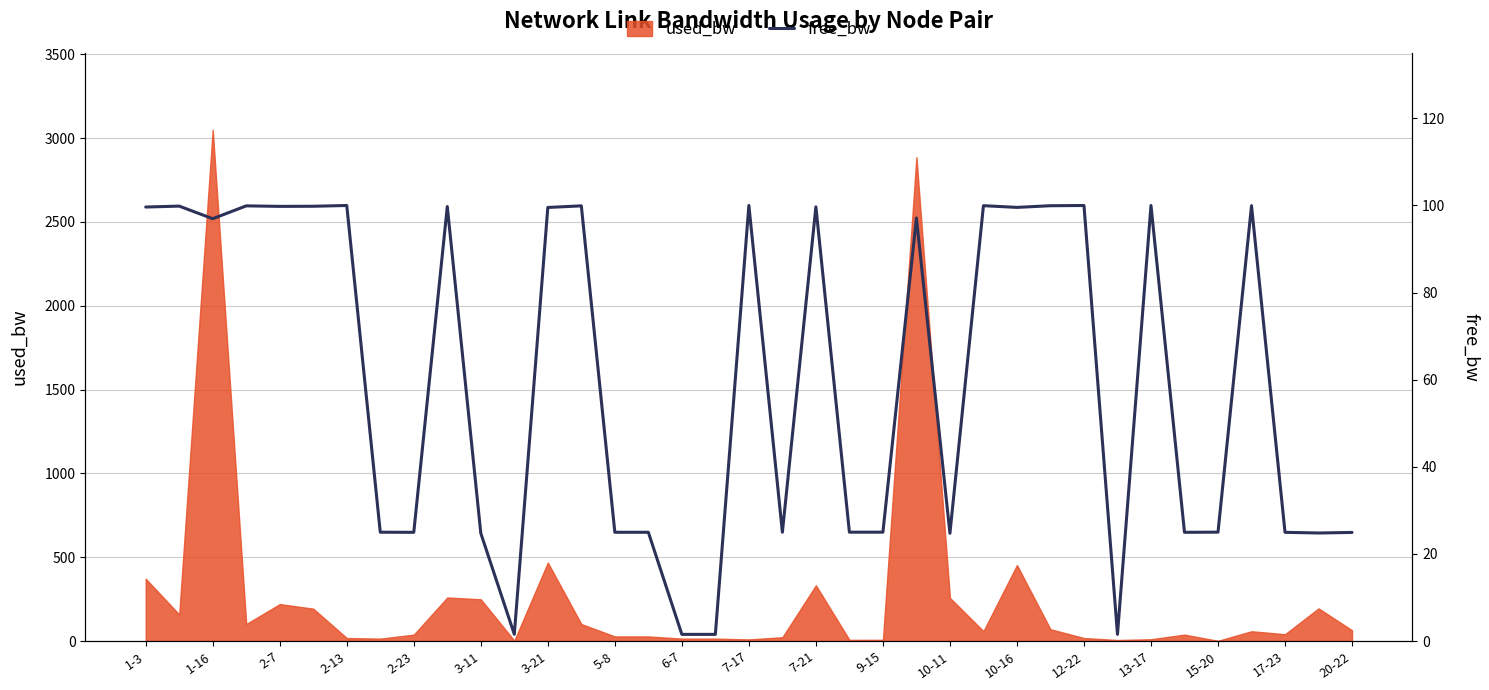

At which label does used_bw reach its peak?

1-16